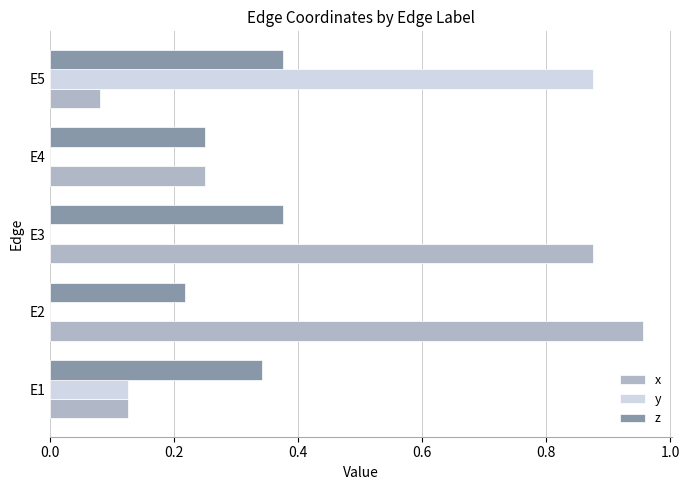

Which series changed the most between E2 and E4?

x